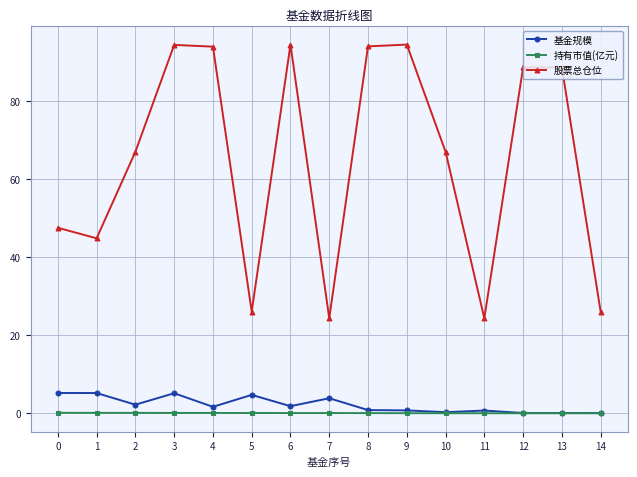

At 3, list the series in order from largest to smallest.

股票总仓位, 基金规模, 持有市值(亿元)